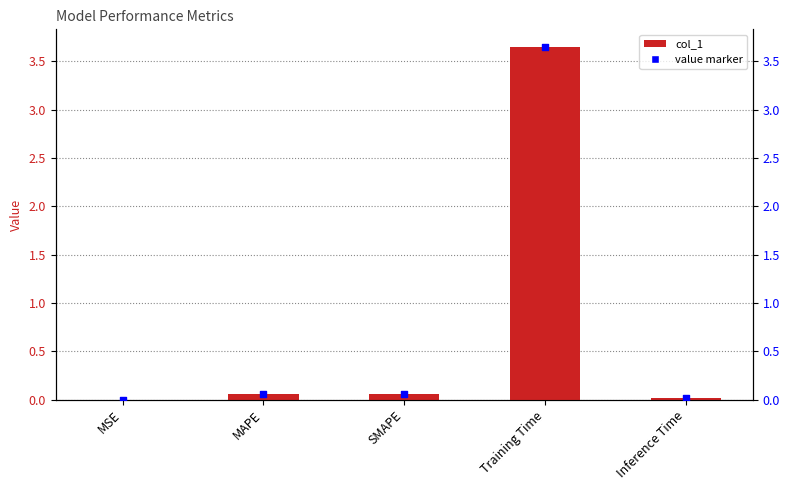

Which series has the largest total across all categories?

col_1